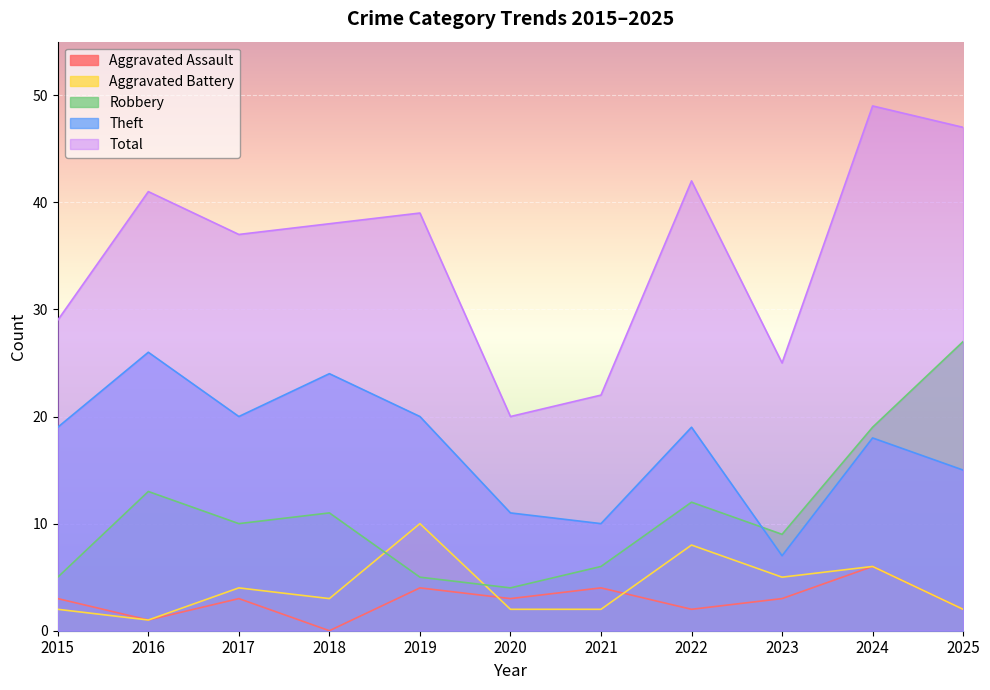

How many data points does each series have?

11